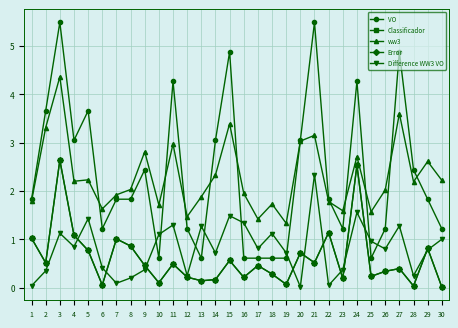

List the series in order of their peak value, lowest first.

Difference WW3 VO, Classificador, Error, ww3, VO